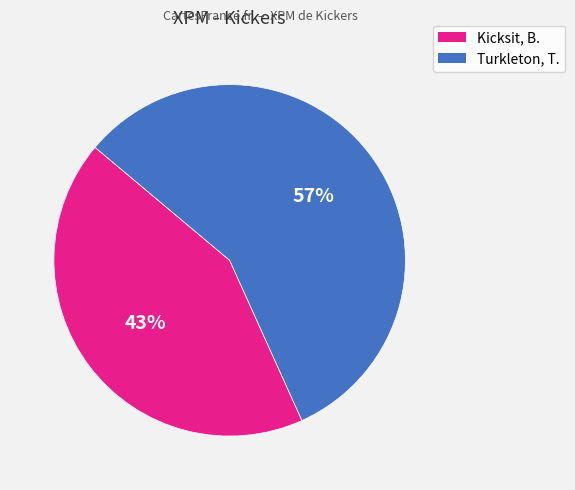

Which has a higher value, Kicksit, B. or Turkleton, T.?

Turkleton, T.